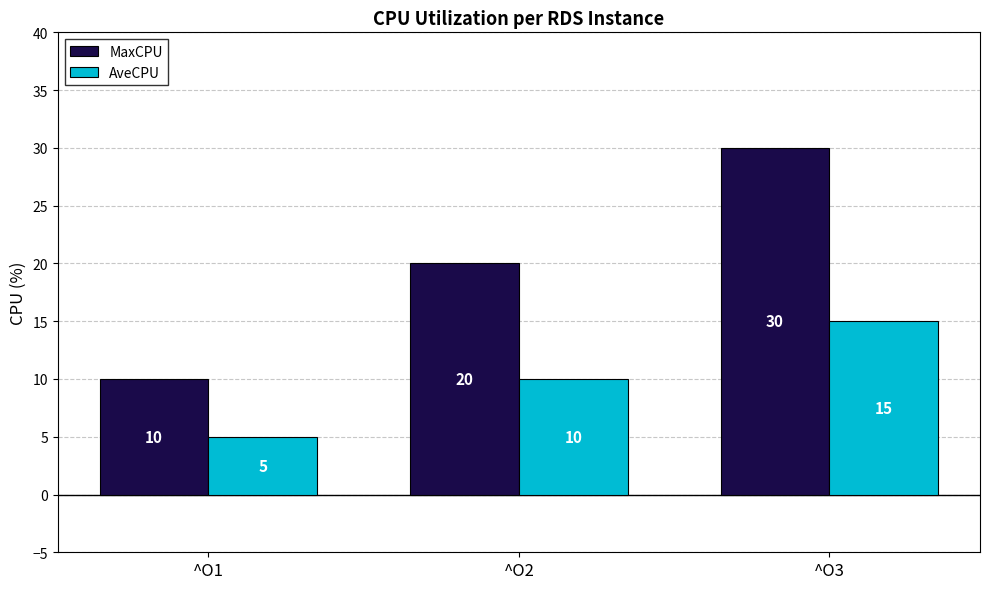

Is it true that AveCPU equals 15 at ^O3?

True